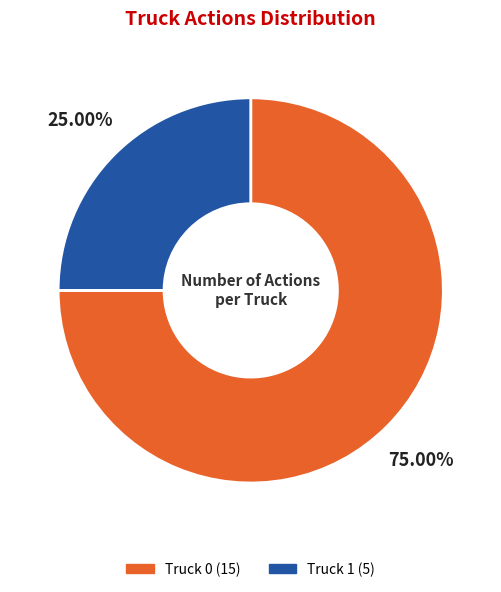

What percentage is the Truck 1 slice, to the nearest percent?

25%